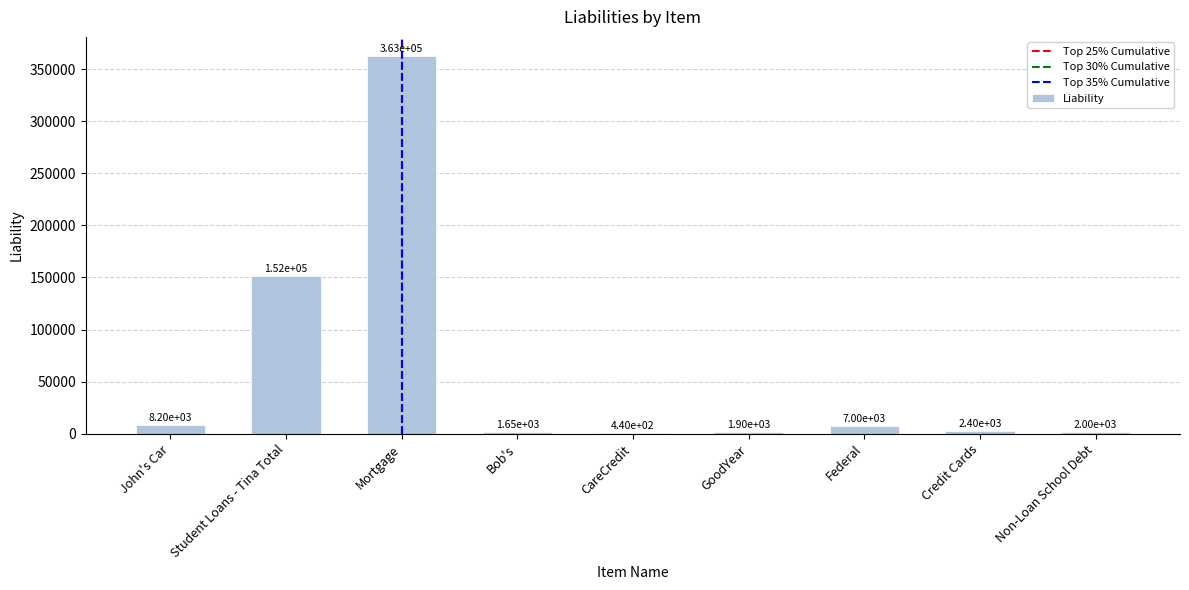

True or false: the data shows 440 at CareCredit.

True